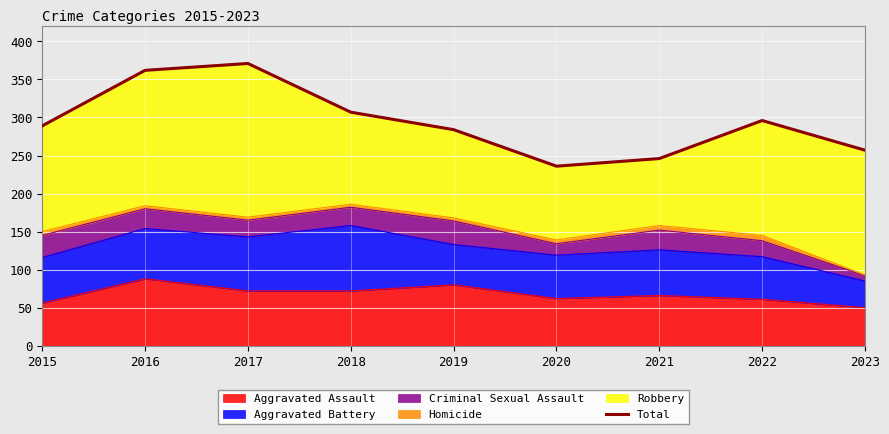

Where is the first local maximum?

2017